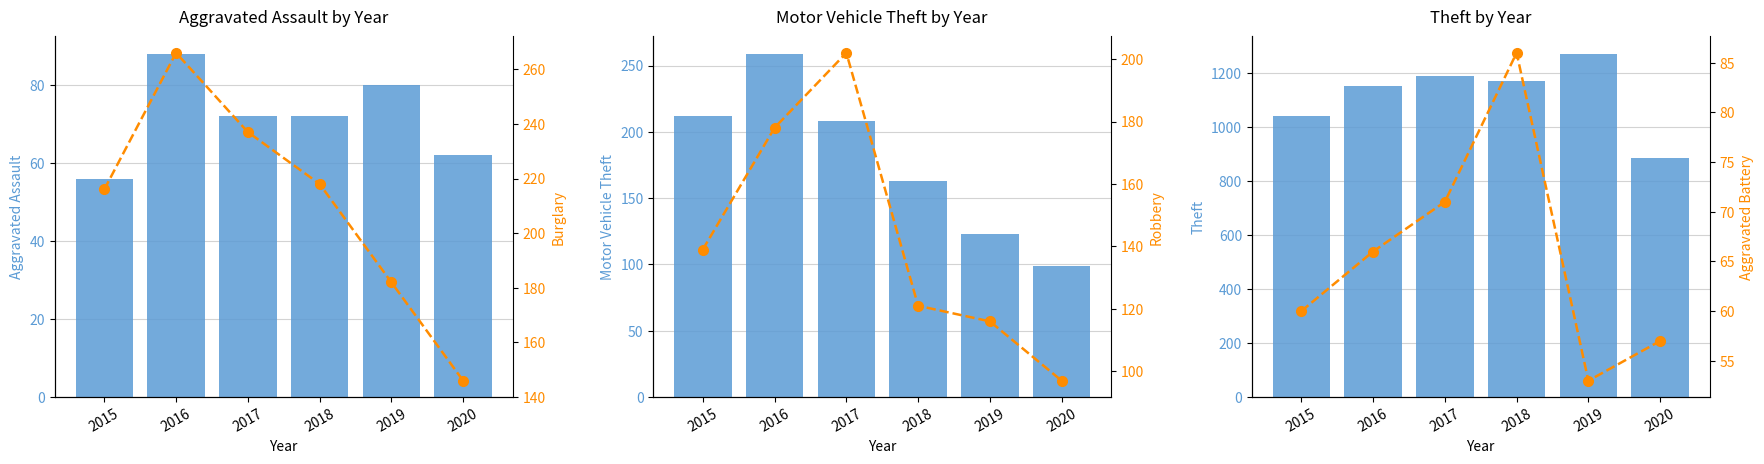

Between 2015 and 2018, which series saw the biggest shift?

Theft